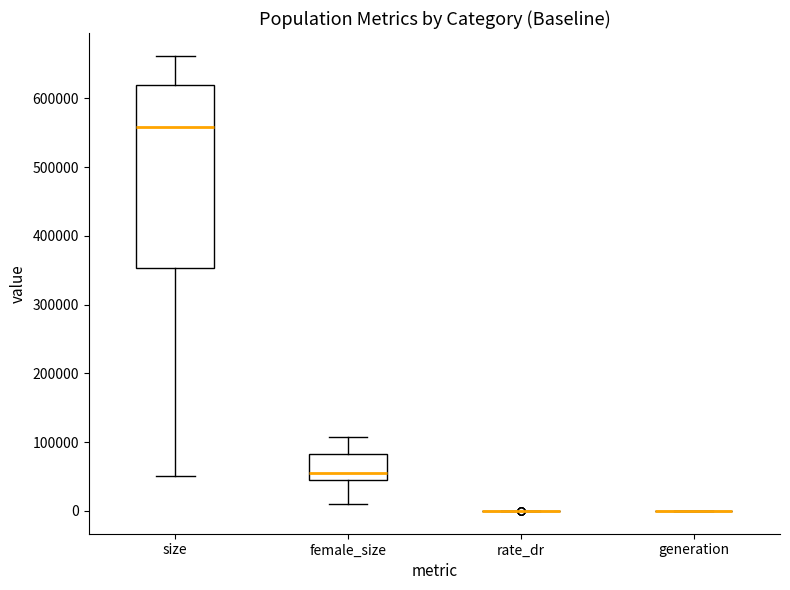

Reading left to right, transcribe this box plot: for each box, give where its median line is, the range the box spans, and where its two whiskers end, as read against the y-axis. The values are not printed on the chart, so give them approximately, as read against the axis.

size: median 560000, box 350000 to 620000, whiskers 50000 to 660000
female_size: median 60000, box 50000 to 80000, whiskers 10000 to 110000
rate_dr: box collapsed to a line at 0, whiskers 0 to 0
generation: box collapsed to a line at 0, whiskers 0 to 0